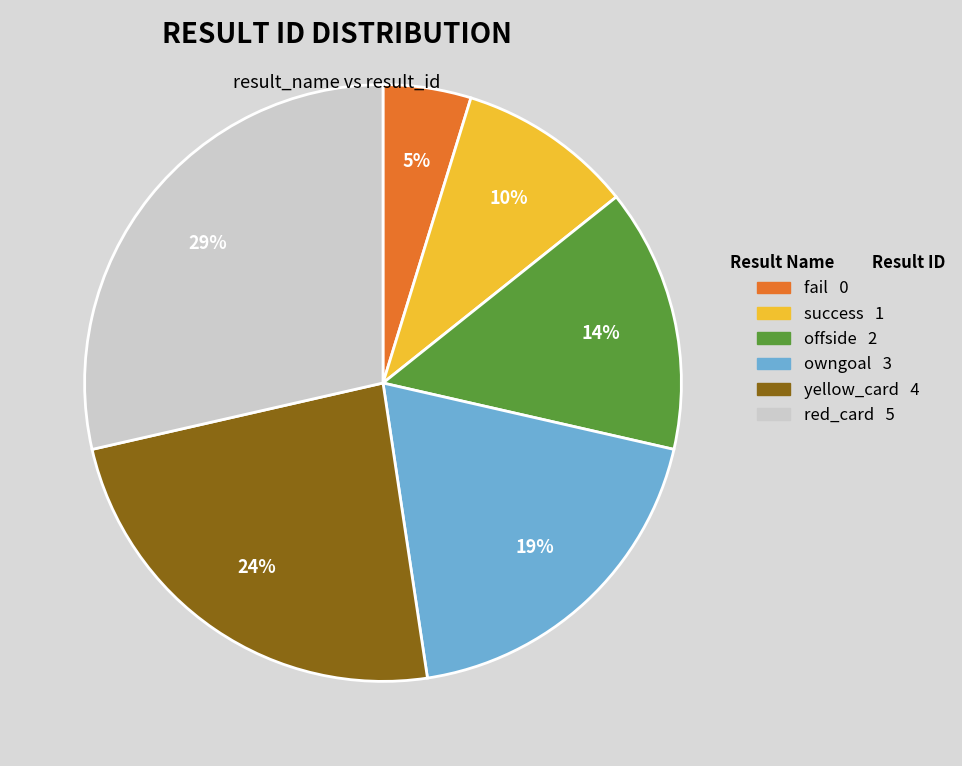

How many segments does this pie chart have?

6